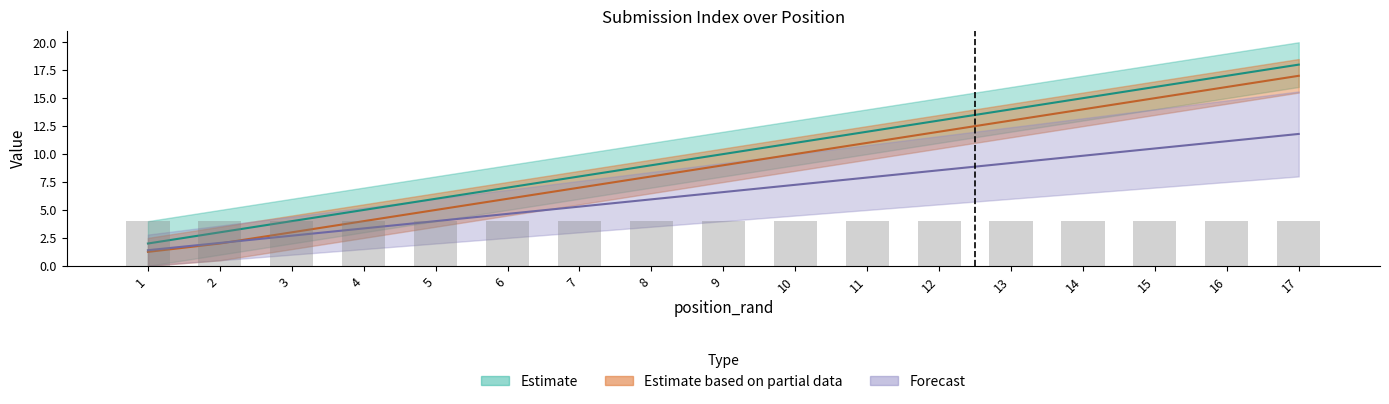

At which category does the chart reach its peak across all series?

17